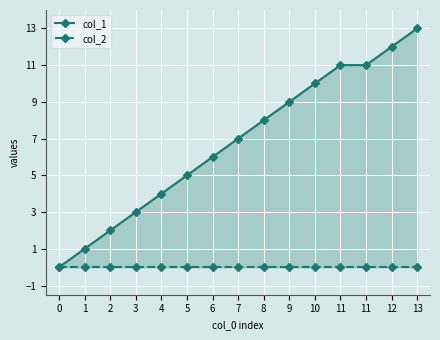

What is the value of the col_1 point at the 8th from the left?

7